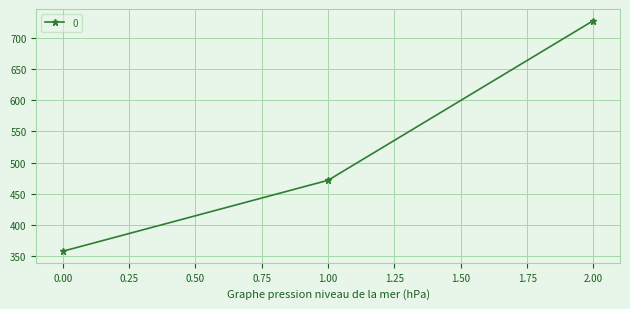

What is the ratio of the value at 1.00 to the value at 0.00?

1.3